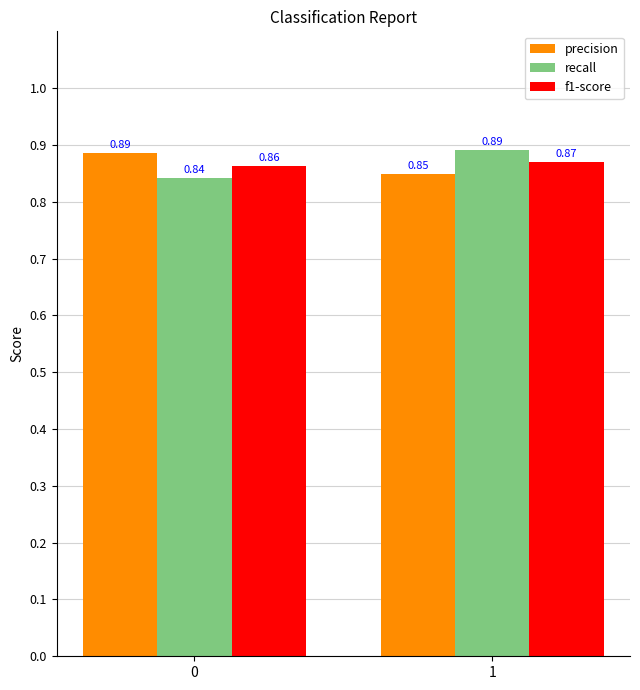

Rank the categories by precision value from lowest to highest.

1, 0